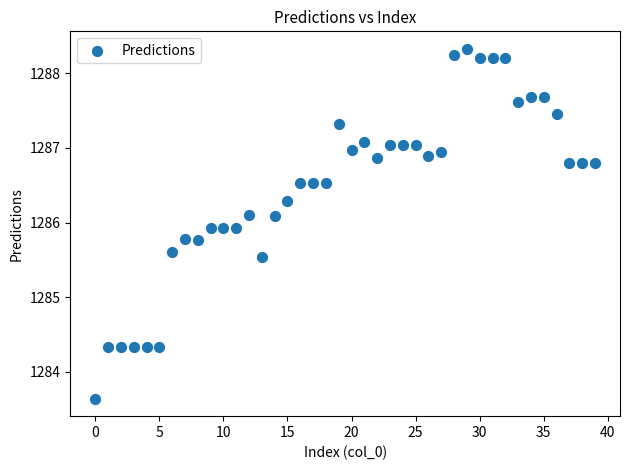

What is the range of Y values (max minus min)?

4.7